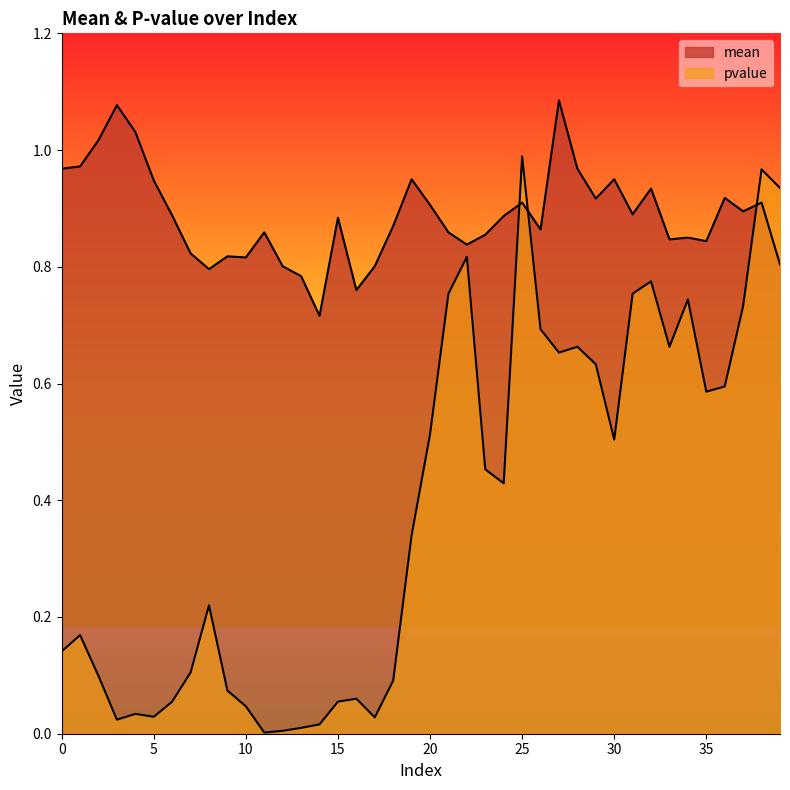

What is the difference between the maximum and minimum values in the pvalue series?

1.0